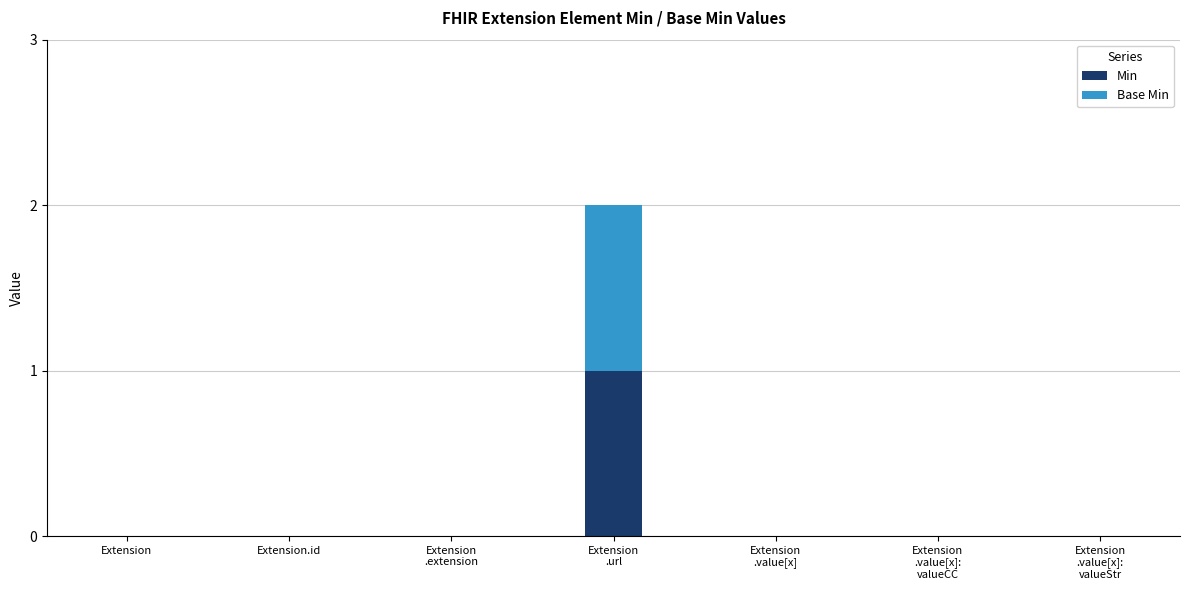

Is it true that Min equals 1 at Extension.id?

False